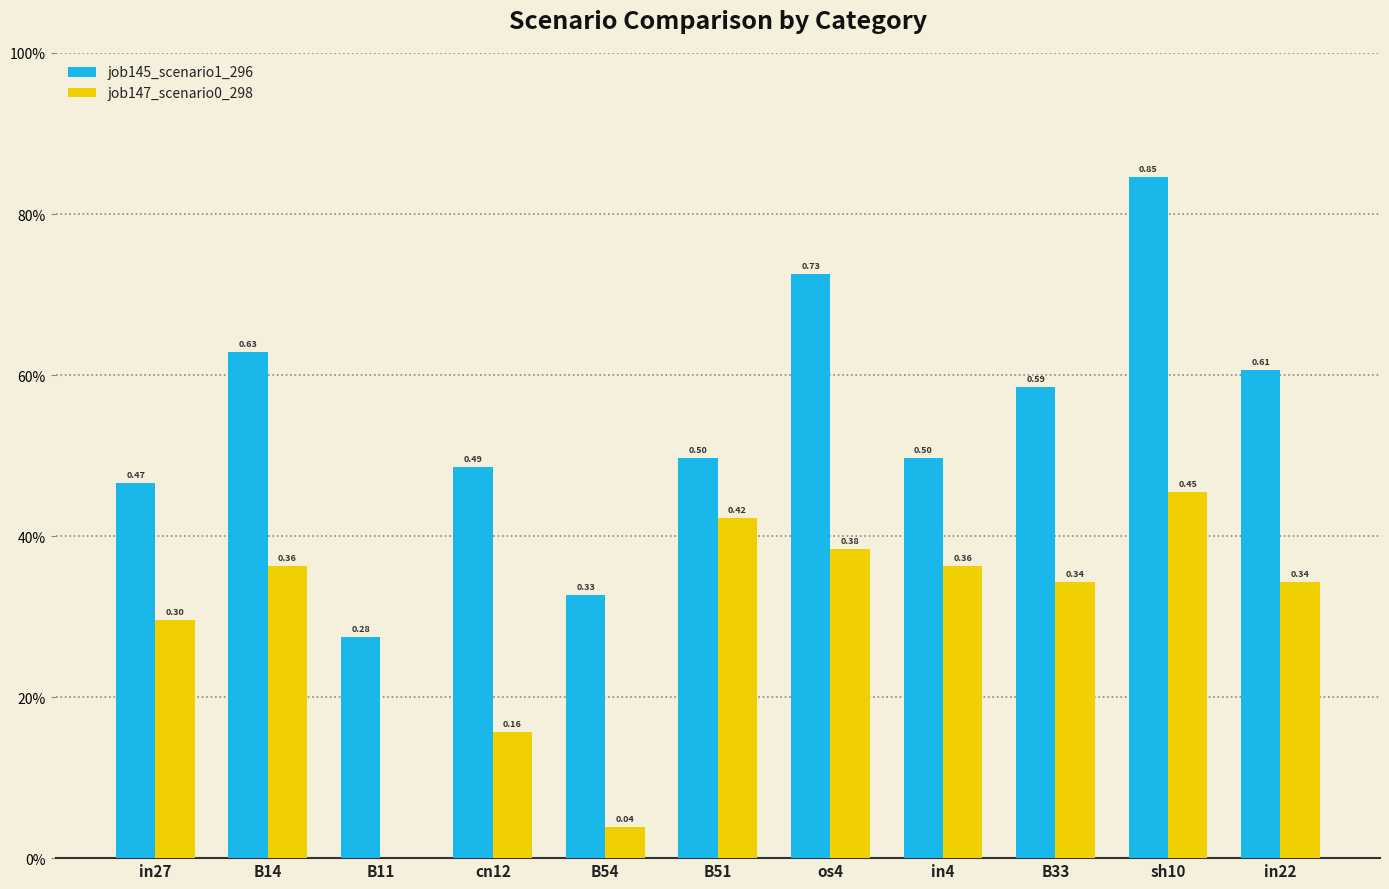

Rank the series by their average value, from lowest to highest.

job147_scenario0_298, job145_scenario1_296